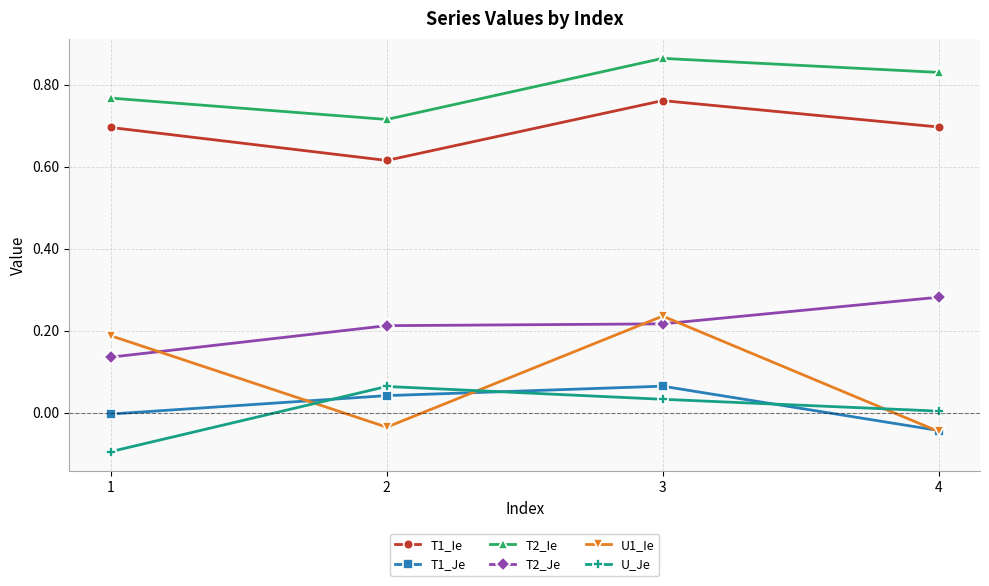

Which series has the largest range (max minus min)?

U1_Ie